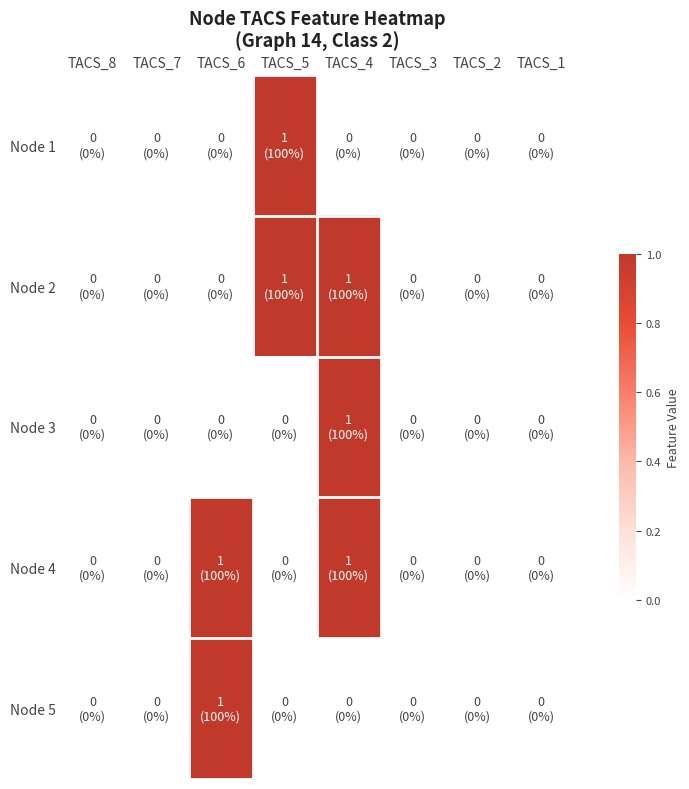

At how many categories does at least one series exceed 0?

3